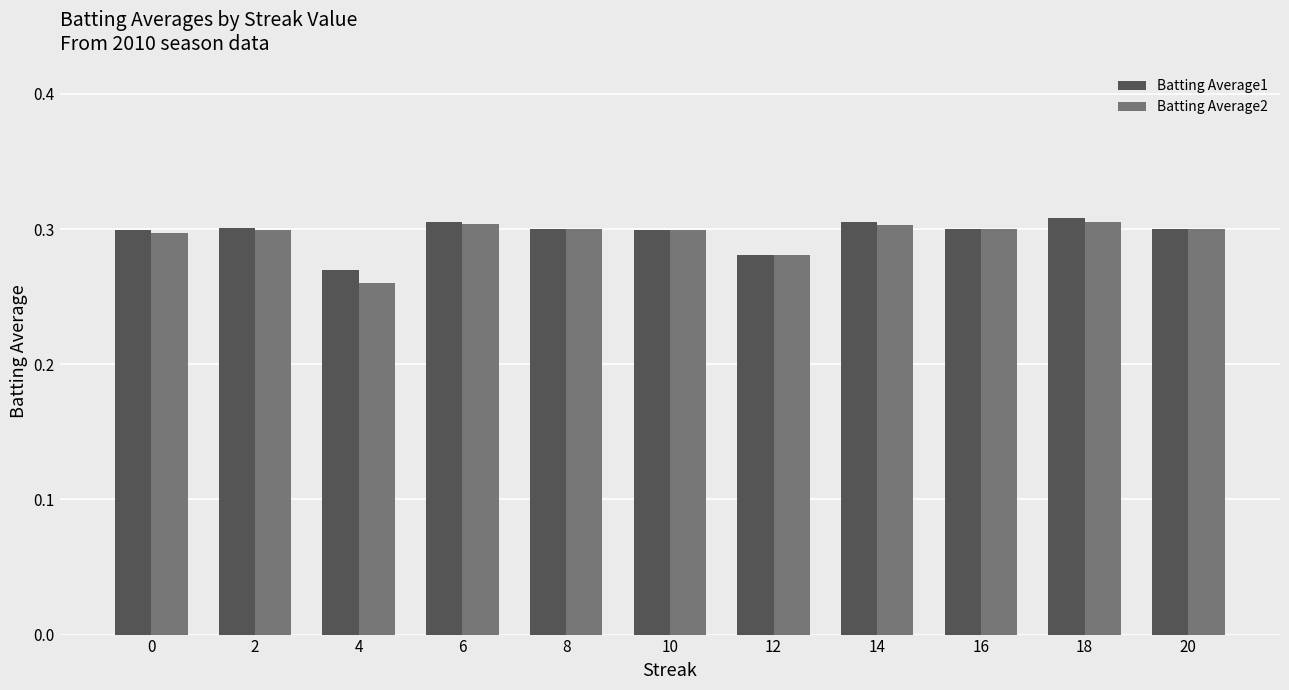

Which label corresponds to the smallest value in the chart?

4